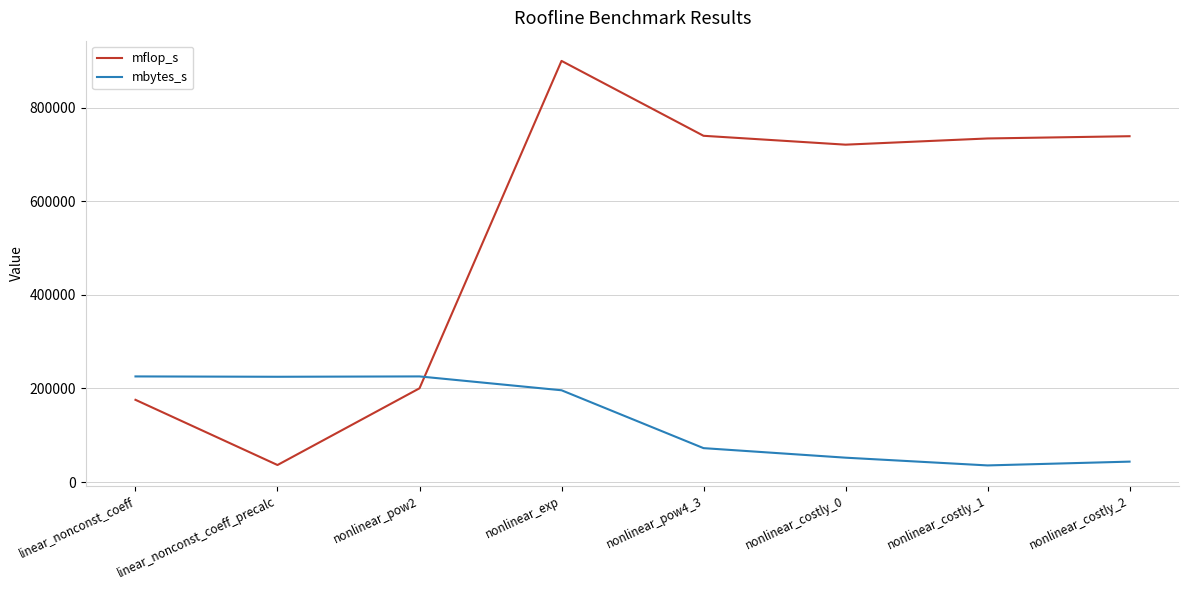

The mbytes_s series shows 314704.5 at nonlinear_exp. True or false?

False